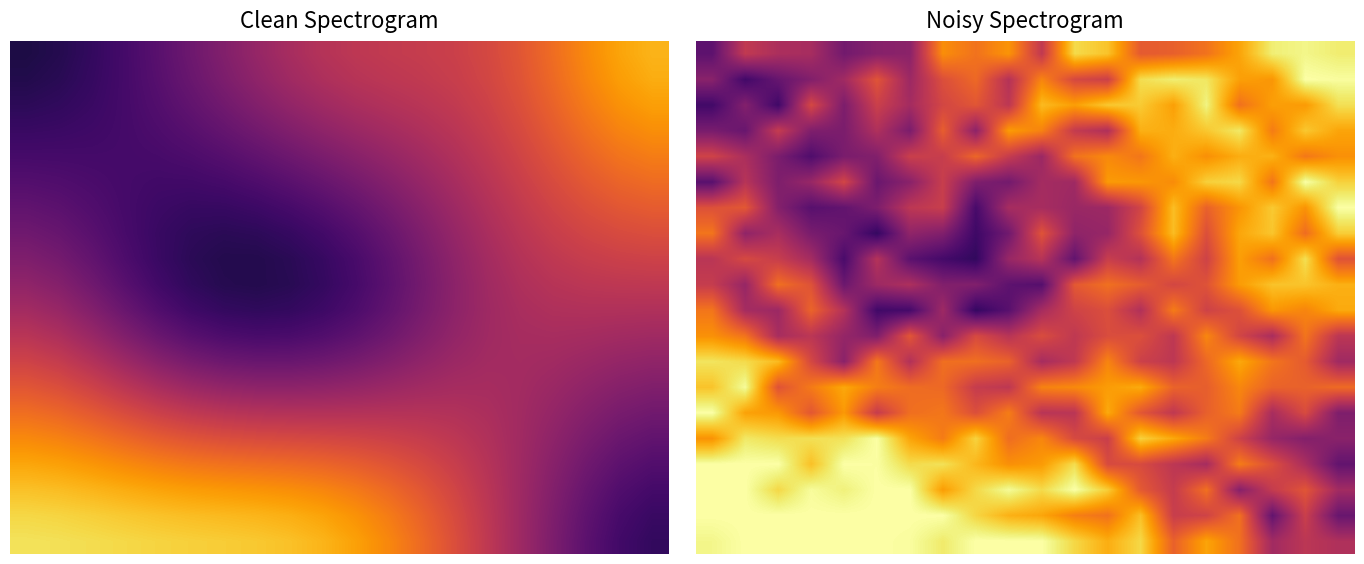

What is the total value across all series at 14?

13.6